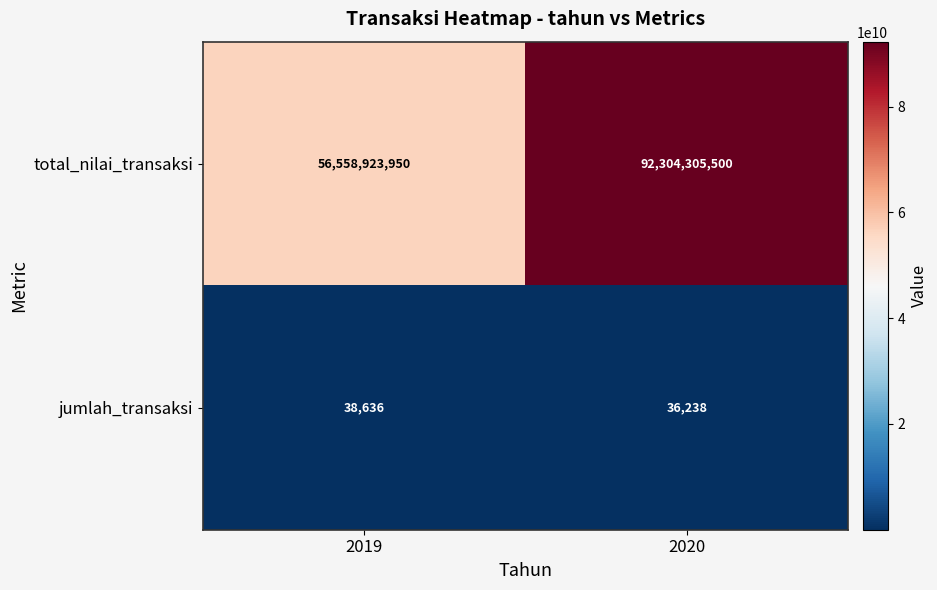

Reading left to right, what are all the values shown in this chart?

total_nilai_transaksi: 2019=56558923950	2020=92304305500
jumlah_transaksi: 2019=38636	2020=36238